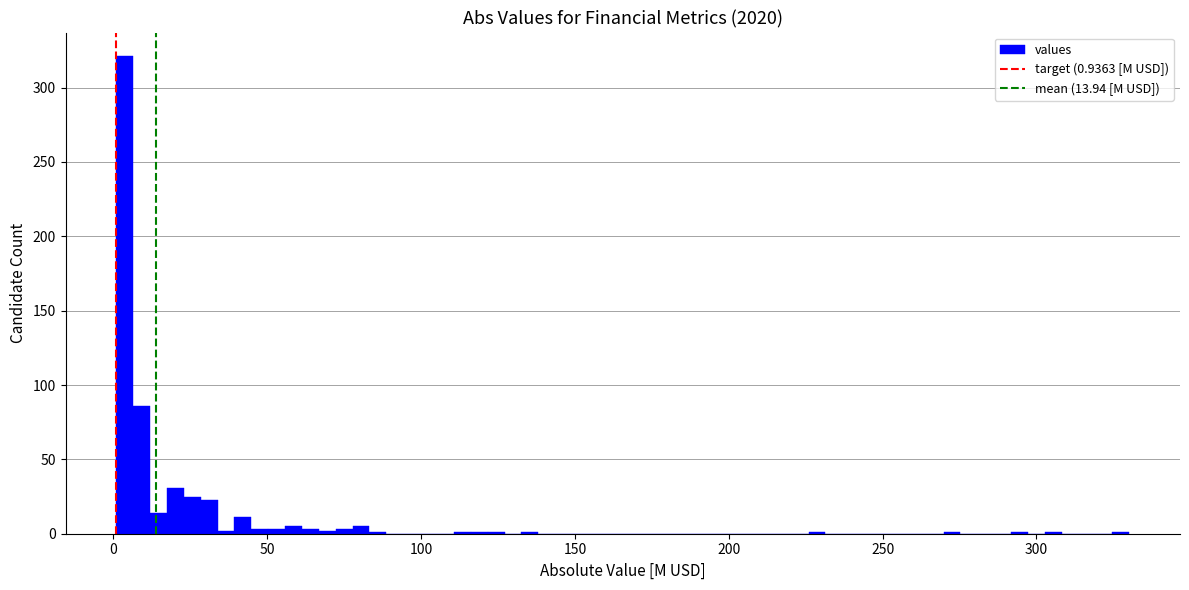

Around what value on the x-axis is the tallest bar? Give the approximate position of its centre, as read against the axis.

5